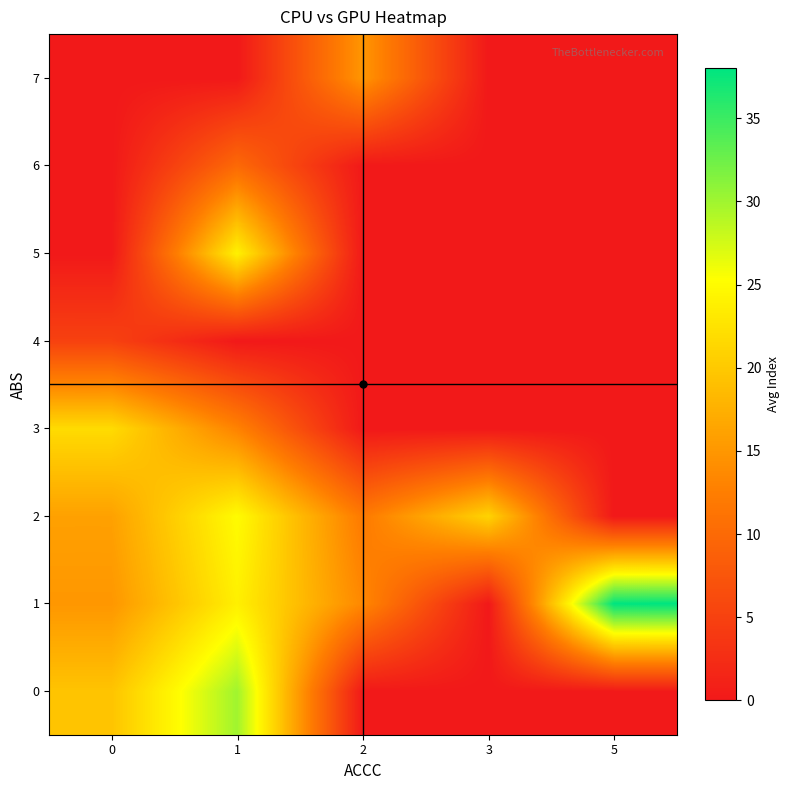

Reading left to right, what are all the values shown in this chart?

0: 0=19.5	1=30.0	2=0.0	3=0.0	5=0.0
1: 0=15.0	1=23.8	2=13.5	3=0.0	5=38.0
2: 0=16.0	1=25.0	2=12.0	3=21.0	5=0.0
3: 0=21.8	1=13.0	2=0.0	3=0.0	5=0.0
4: 0=5.0	1=0.0	2=0.0	3=0.0	5=0.0
5: 0=0.0	1=24.0	2=0.0	3=0.0	5=0.0
6: 0=0.0	1=10.0	2=0.0	3=0.0	5=0.0
7: 0=0.0	1=0.0	2=15.0	3=0.0	5=0.0